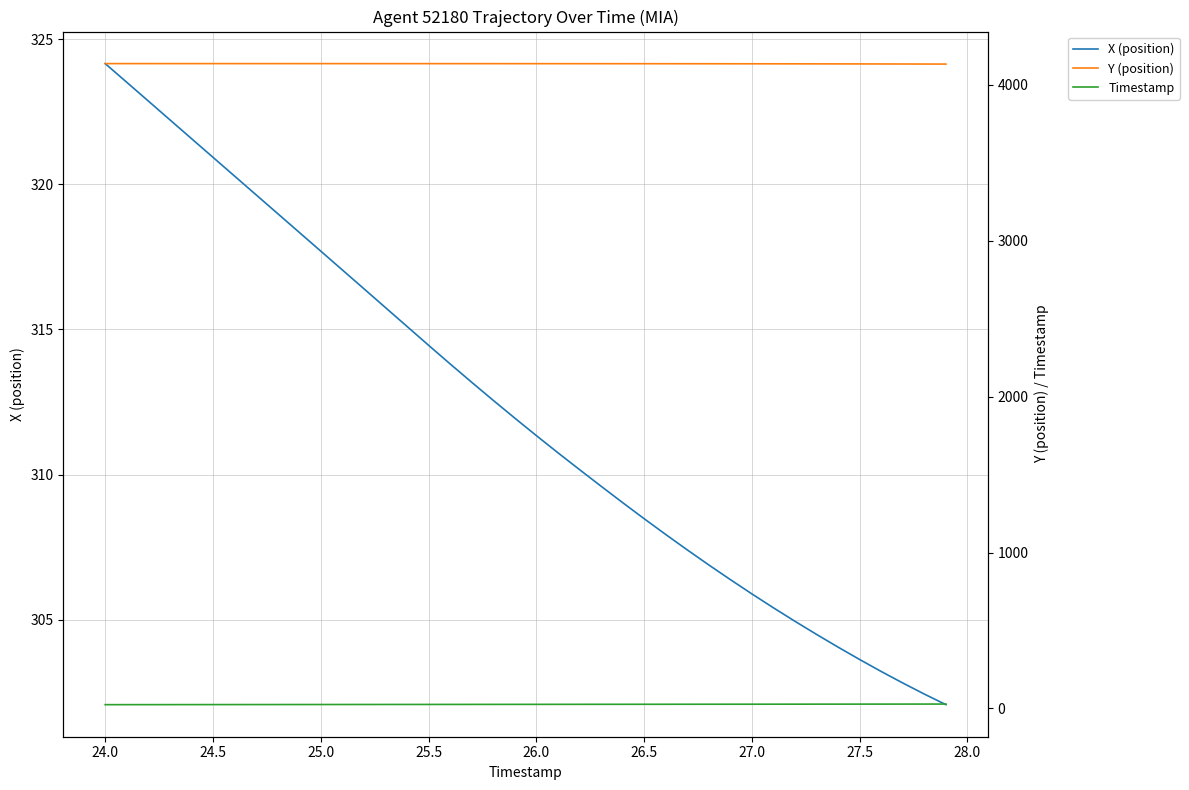

Where does the X (position) series first go above 311?

24.0